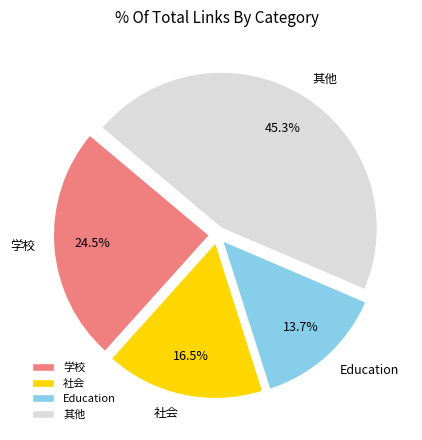

To the nearest percent, what is the average slice percentage?

25%